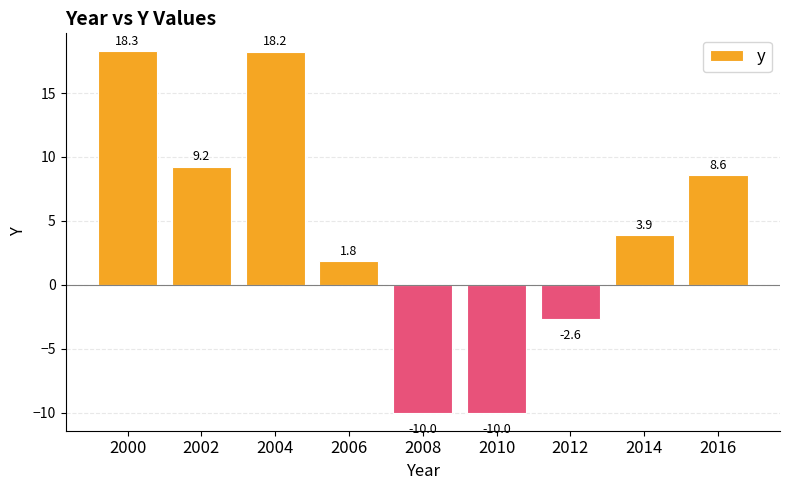

Reading left to right, extract all data points from this chart.

2000=18.3	2002=9.2	2004=18.2	2006=1.8	2008=-10.0	2010=-10.0	2012=-2.6	2014=3.9	2016=8.6